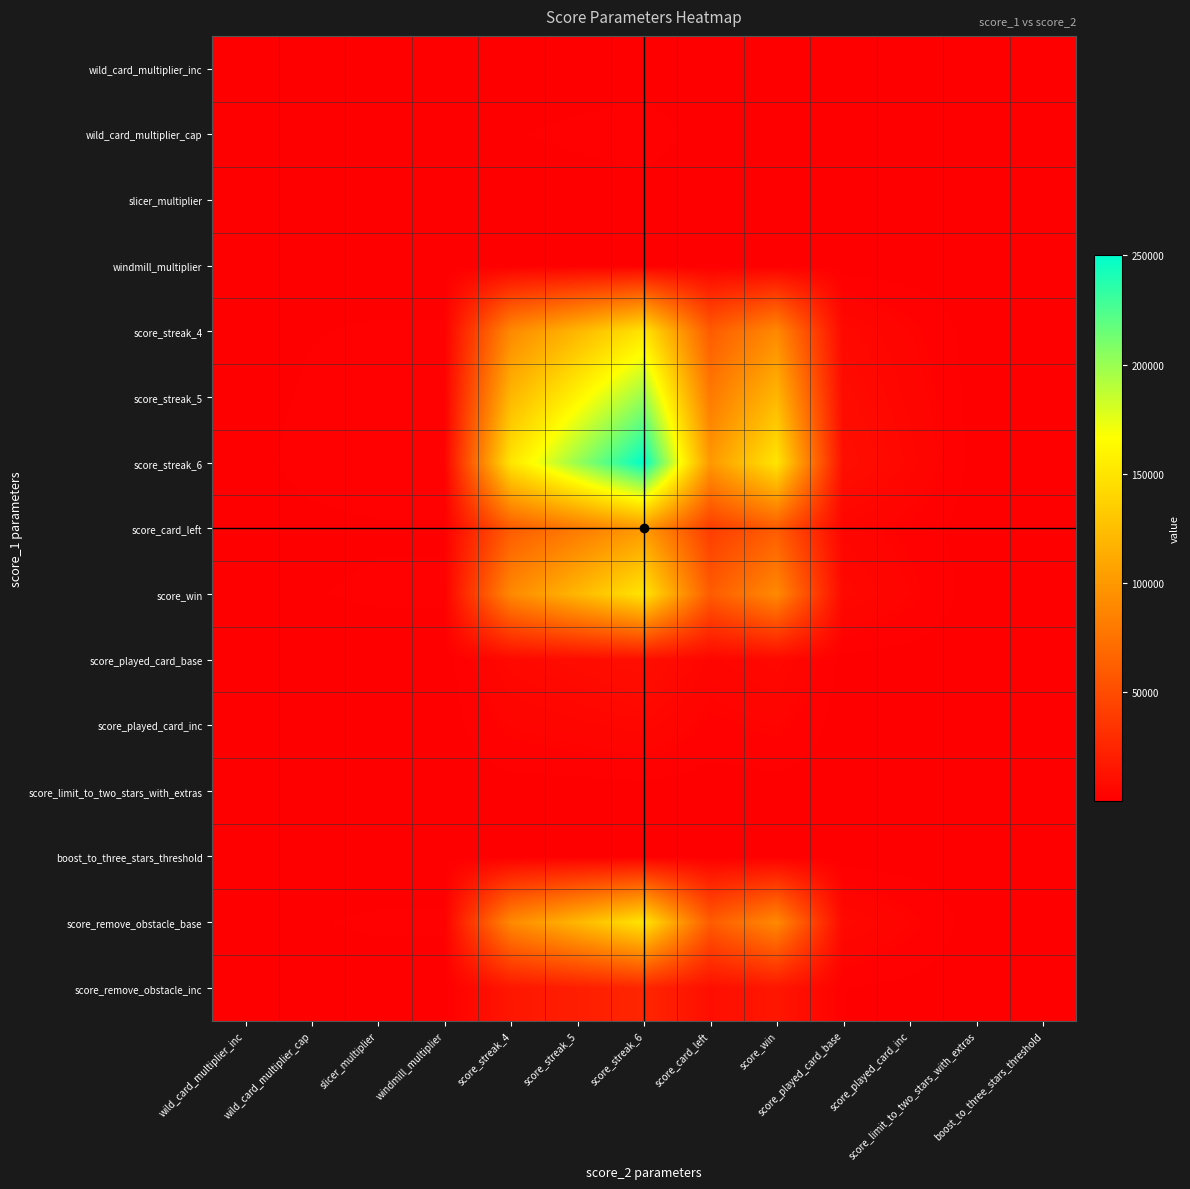

How many categories are shown in the chart?

13